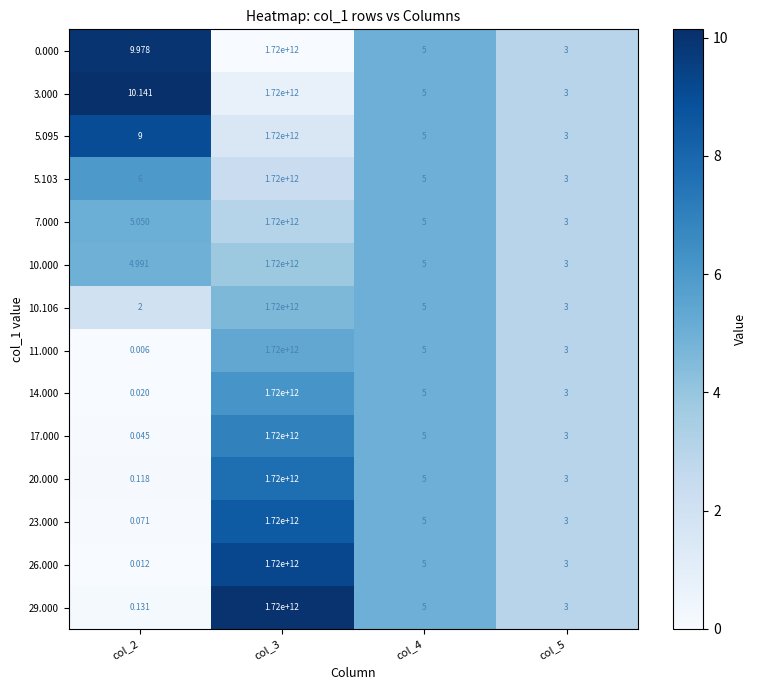

Is the value of 7.000 at col_3 greater than the value of 5.095 at col_2?

Yes